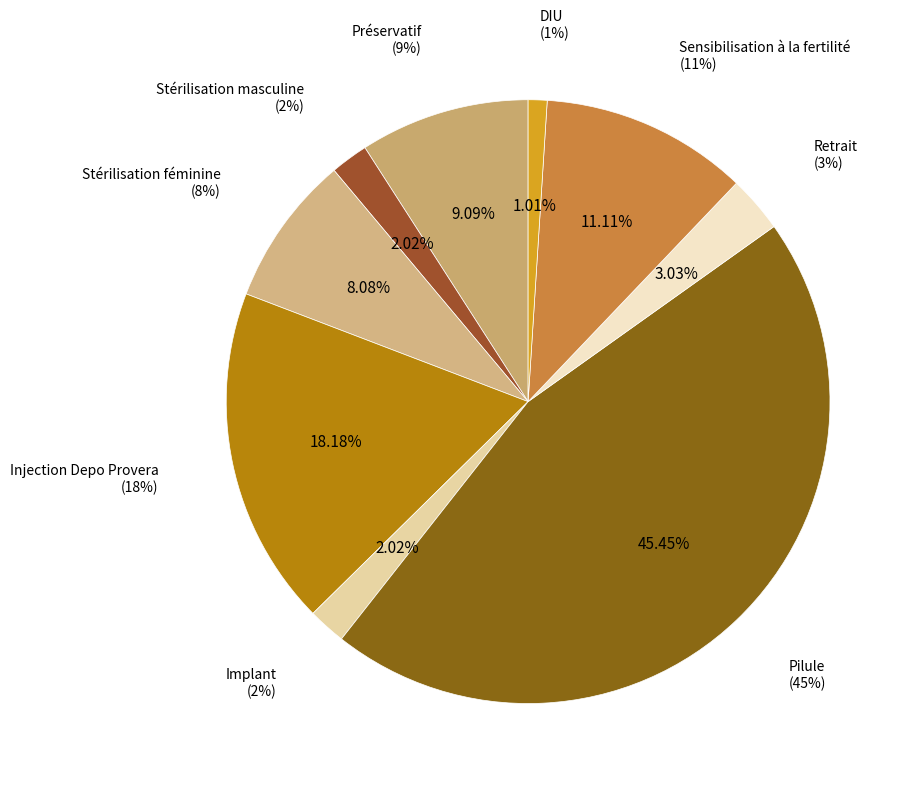

To the nearest percent, what is the average slice percentage?

11%